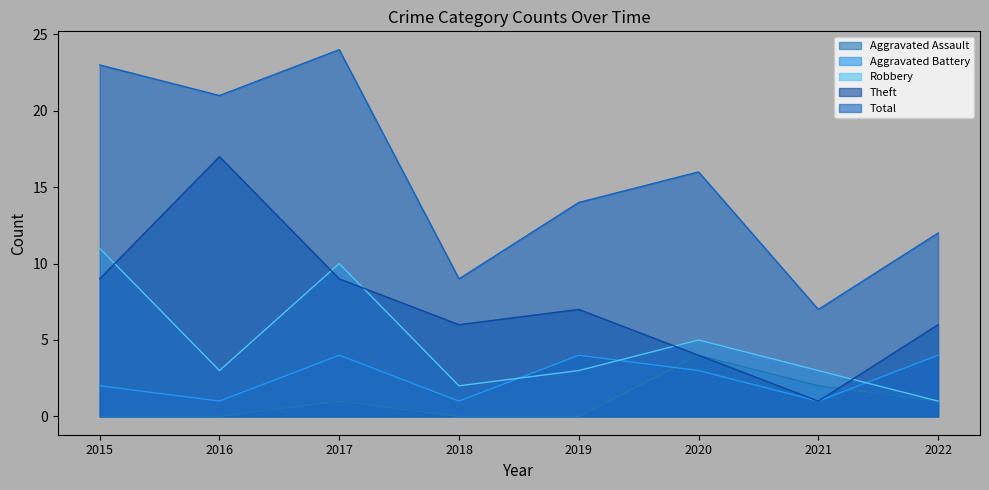

At which category does Theft reach its first local peak?

2016